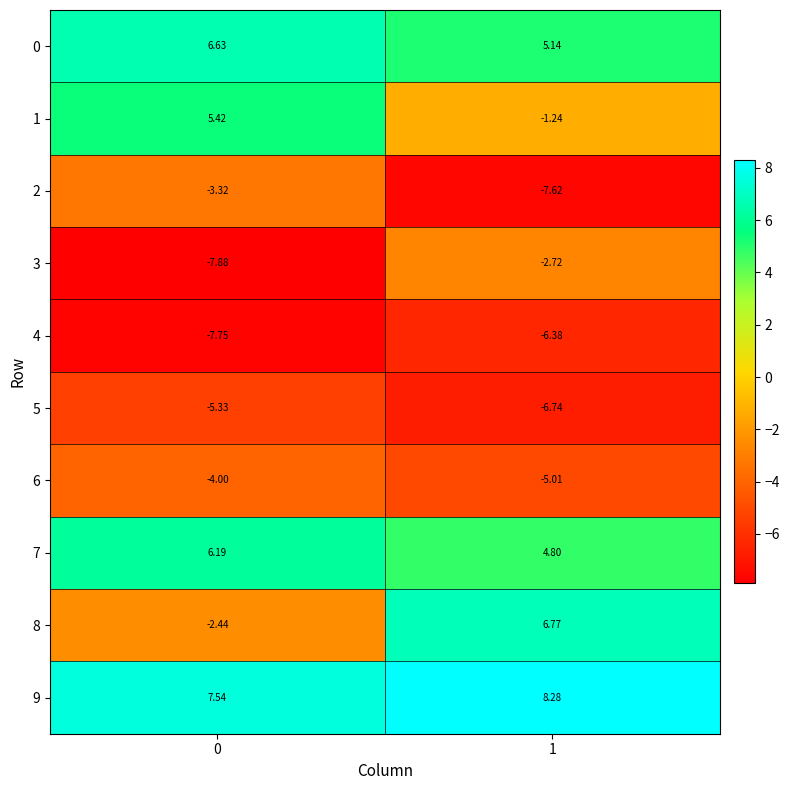

How many categories are shown in the chart?

2